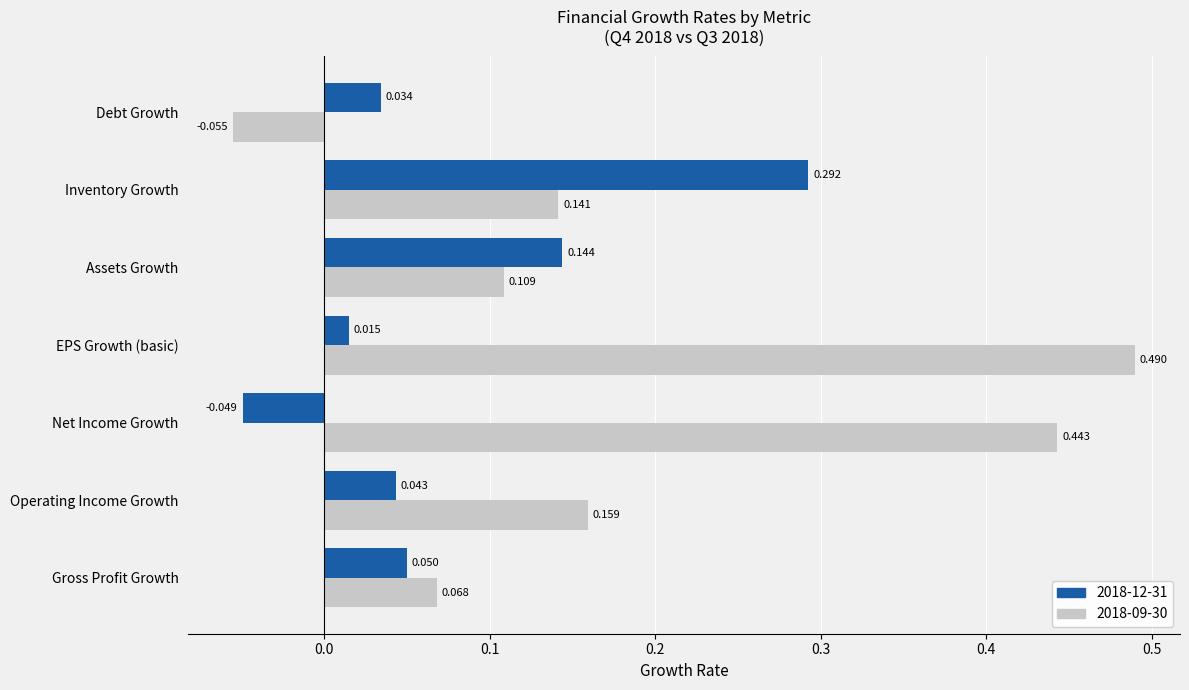

Which category has the lowest value across all series?

Debt Growth